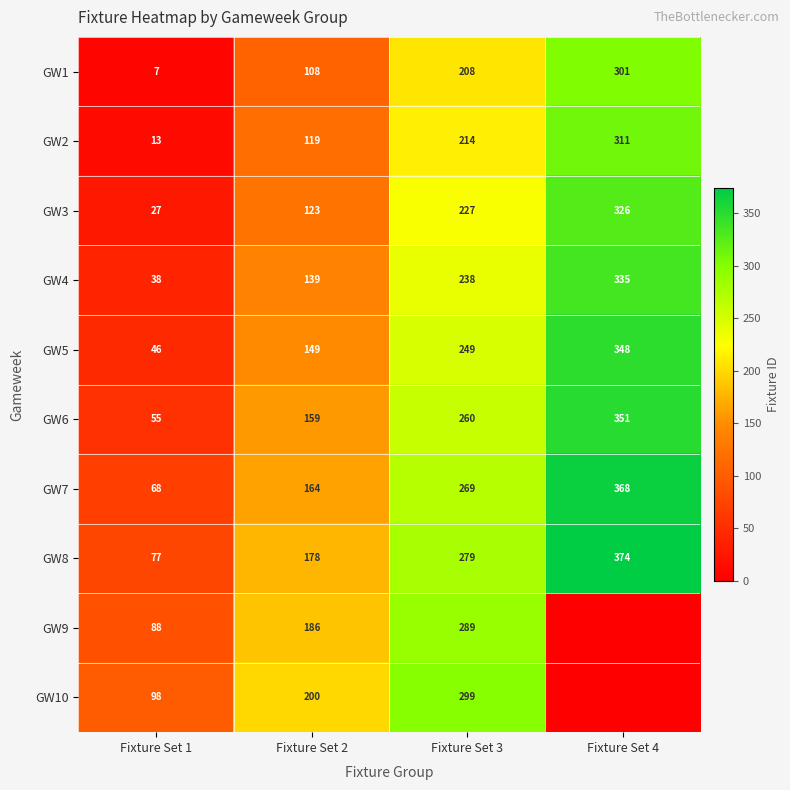

Which series changed the most between Fixture Set 1 and Fixture Set 3?

GW6